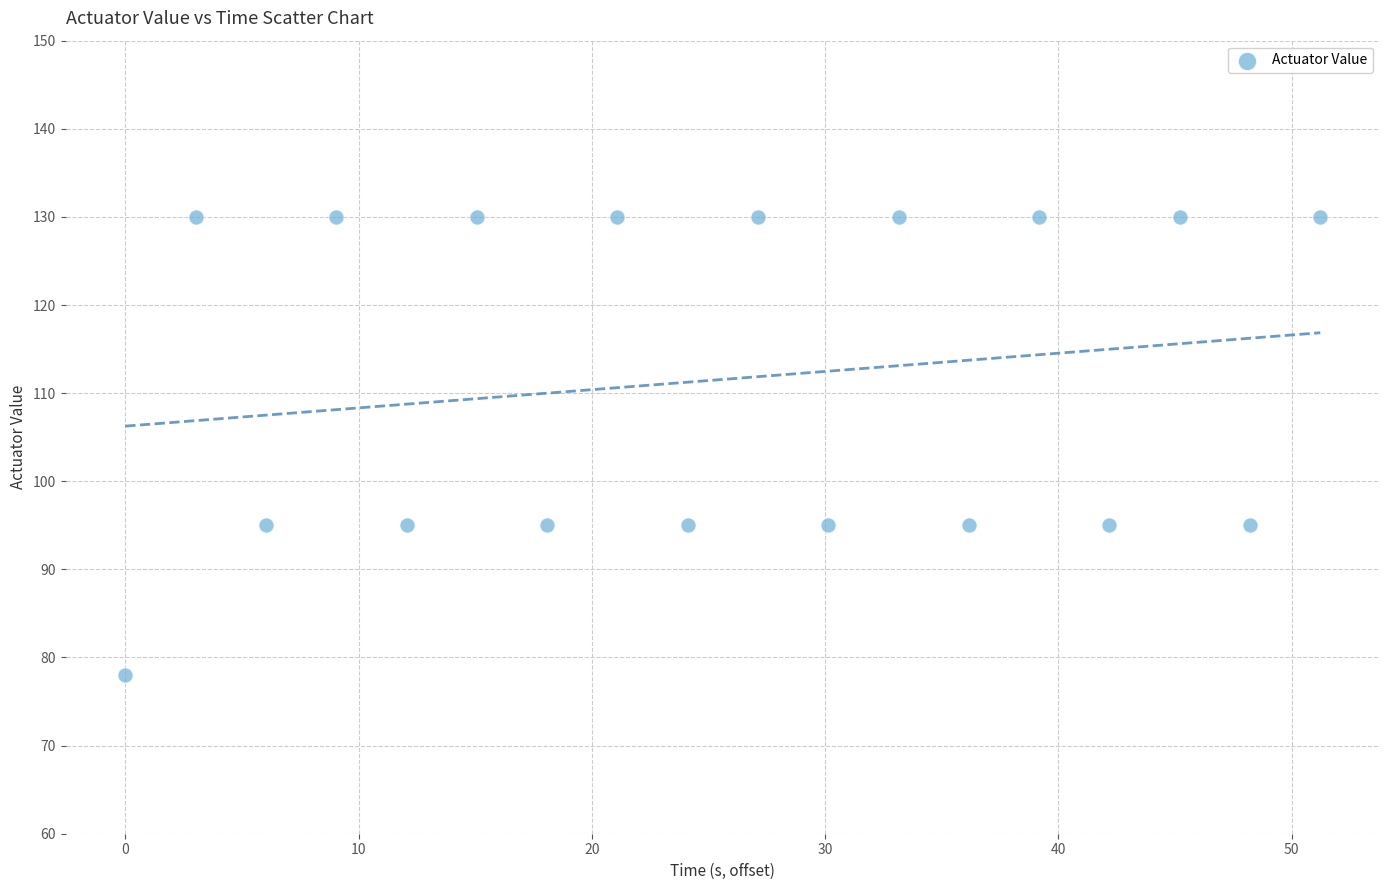

What is the range of Y values (max minus min)?

52